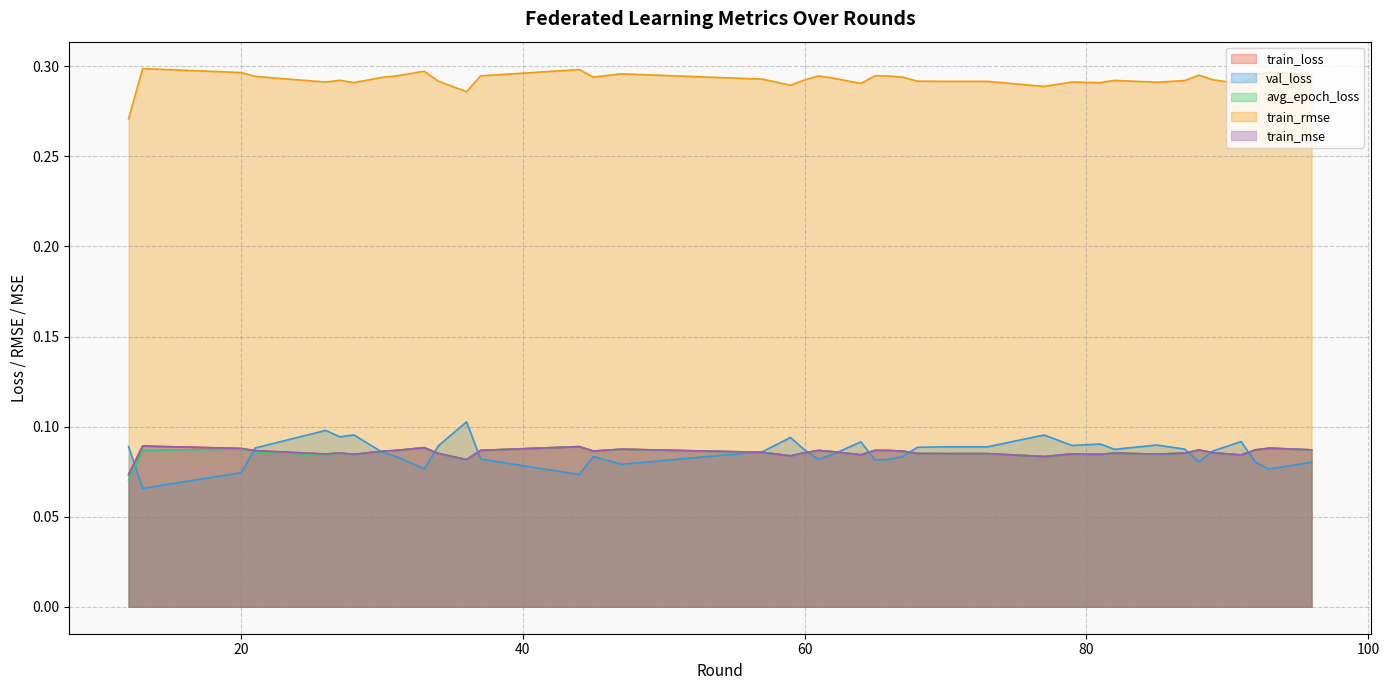

The avg_epoch_loss series shows 0.0 at 26. True or false?

False